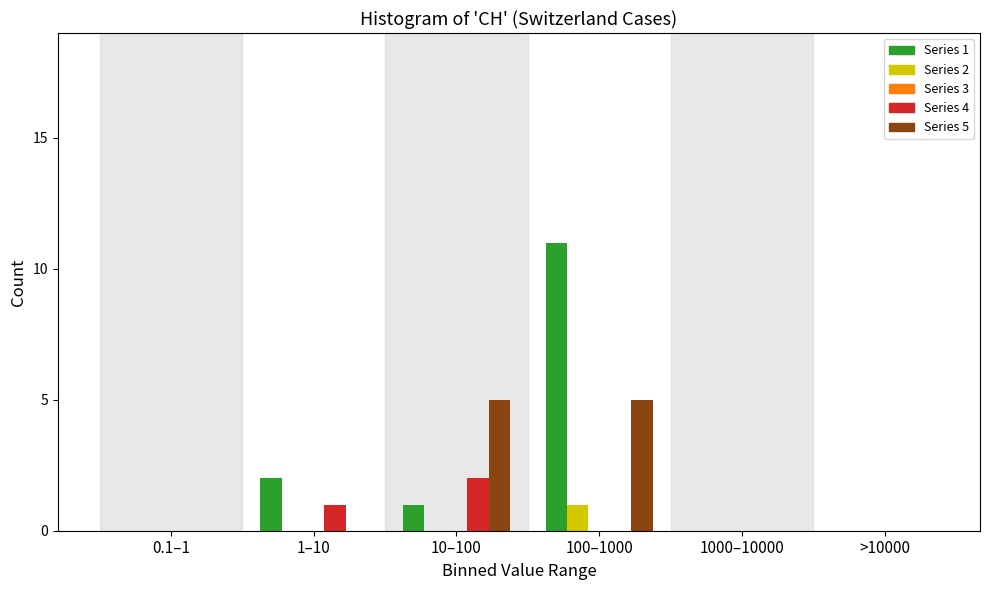

Reading left to right, list all the values displayed in this chart.

Series 1: 0.1–1=0	1–10=2	10–100=1	100–1000=11	1000–10000=0	>10000=0
Series 2: 0.1–1=0	1–10=0	10–100=0	100–1000=1	1000–10000=0	>10000=0
Series 4: 0.1–1=0	1–10=1	10–100=2	100–1000=0	1000–10000=0	>10000=0
Series 5: 0.1–1=0	1–10=0	10–100=5	100–1000=5	1000–10000=0	>10000=0